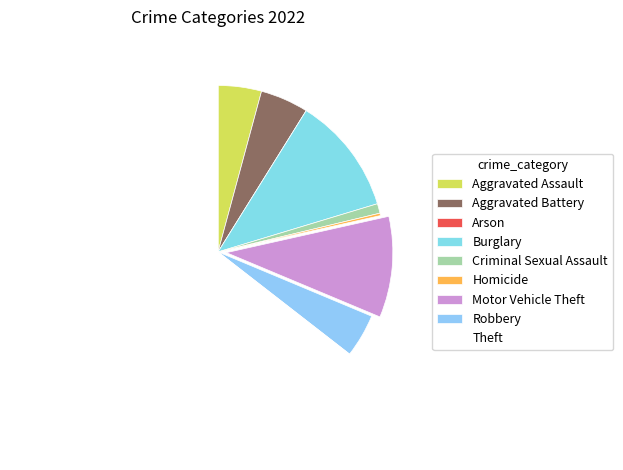

To the nearest percent, what is the average slice percentage?

11%